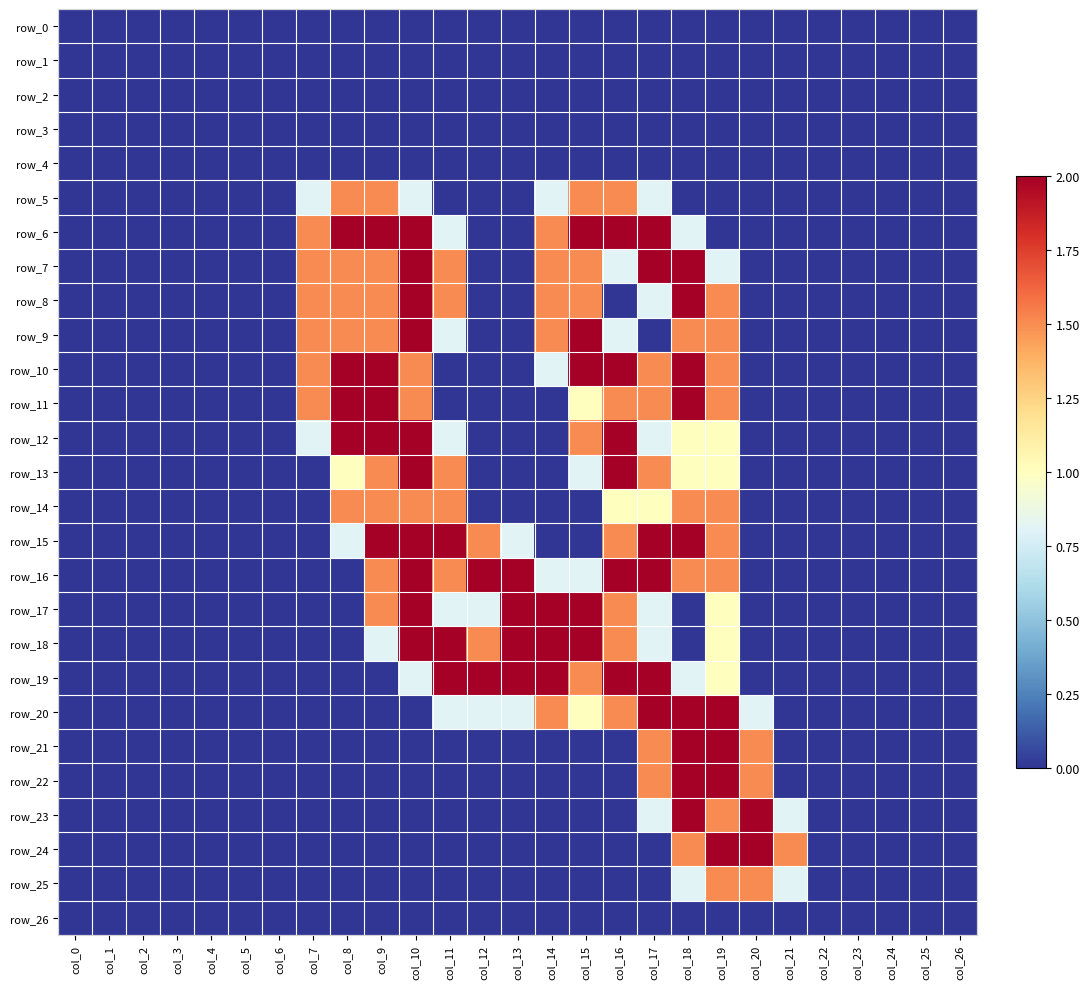

What is the average value of the row_22 series?

0.3